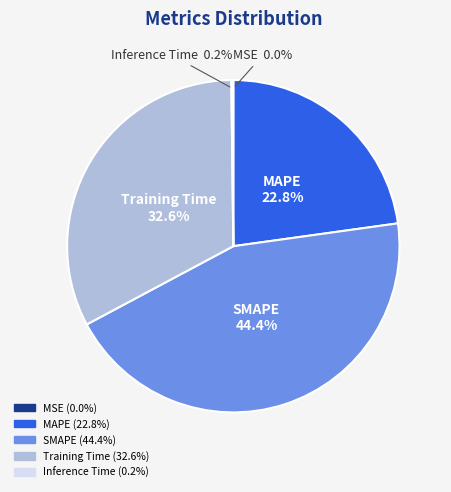

What is the largest slice in the pie chart?

SMAPE